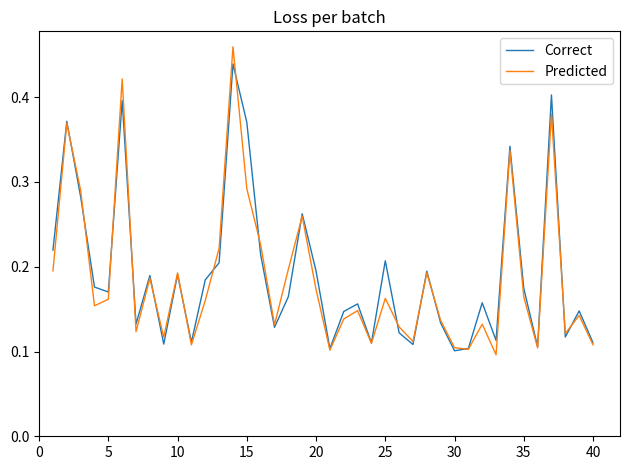

Does the chart display data point markers on the line(s)?

No